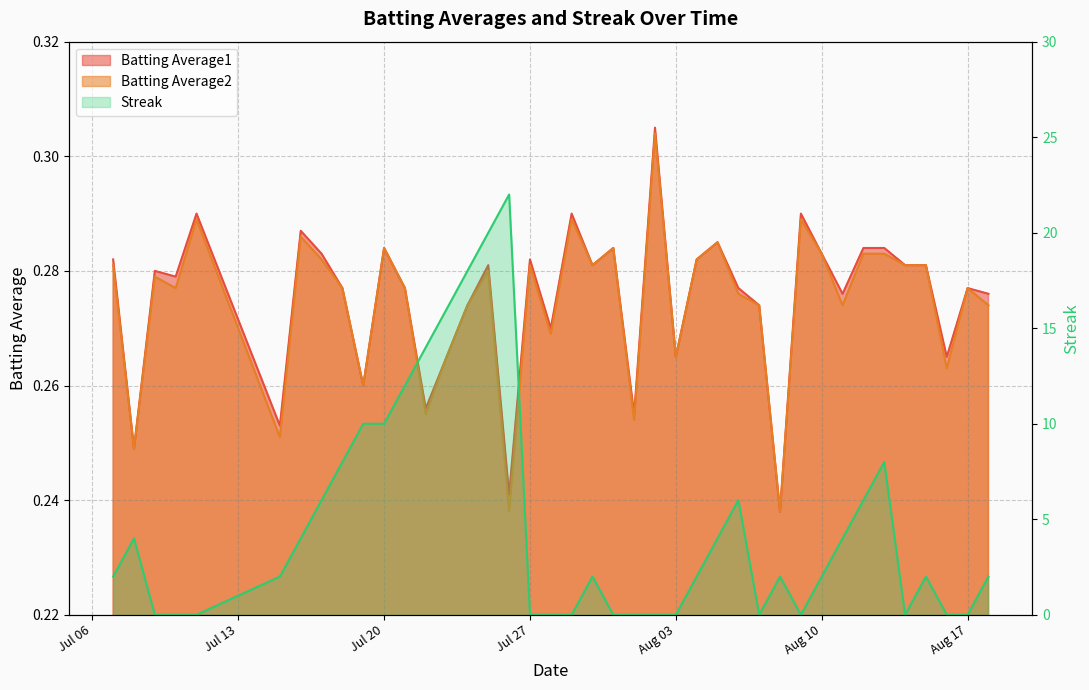

What are all the series names shown in the legend?

Batting Average1, Batting Average2, Streak